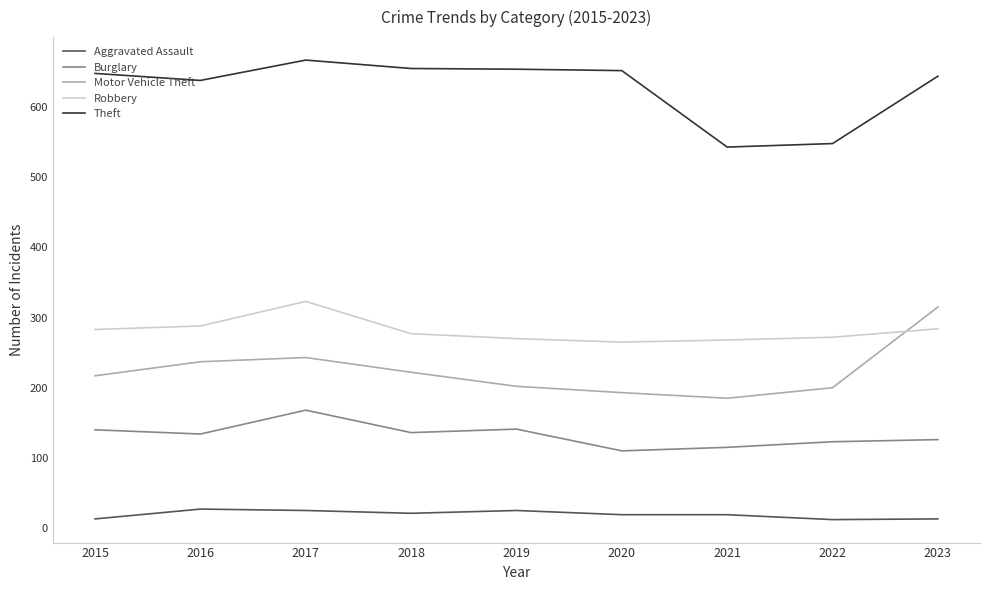

True or false: Motor Vehicle Theft has a value of 144 at 2017.

False